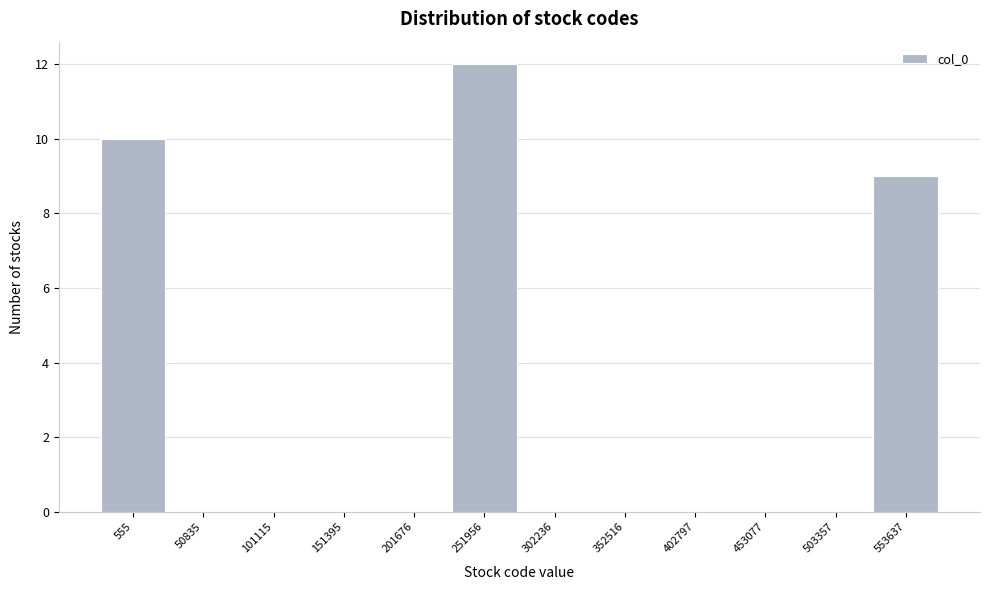

Reading left to right, what are all the values shown in this chart?

555=10	50835=0	101115=0	151395=0	201676=0	251956=12	302236=0	352516=0	402797=0	453077=0	503357=0	553637=9